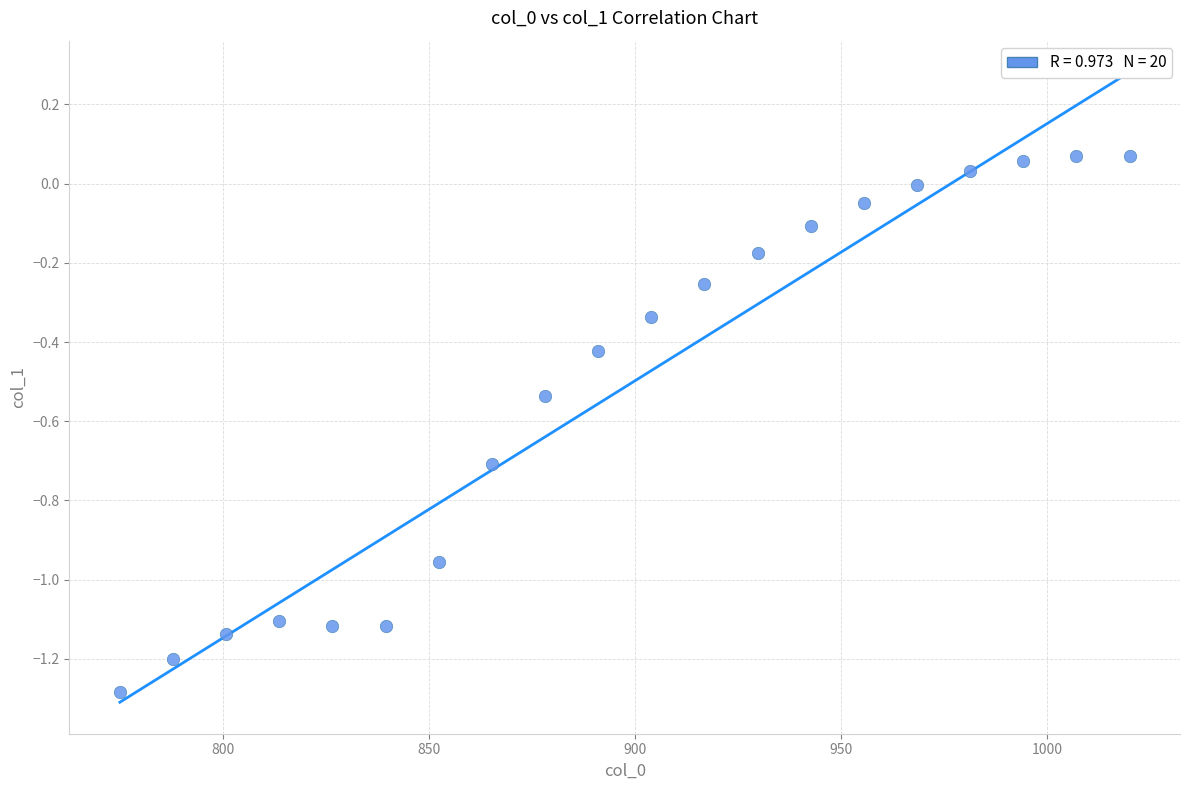

What is the range of Y values (max minus min)?

1.4